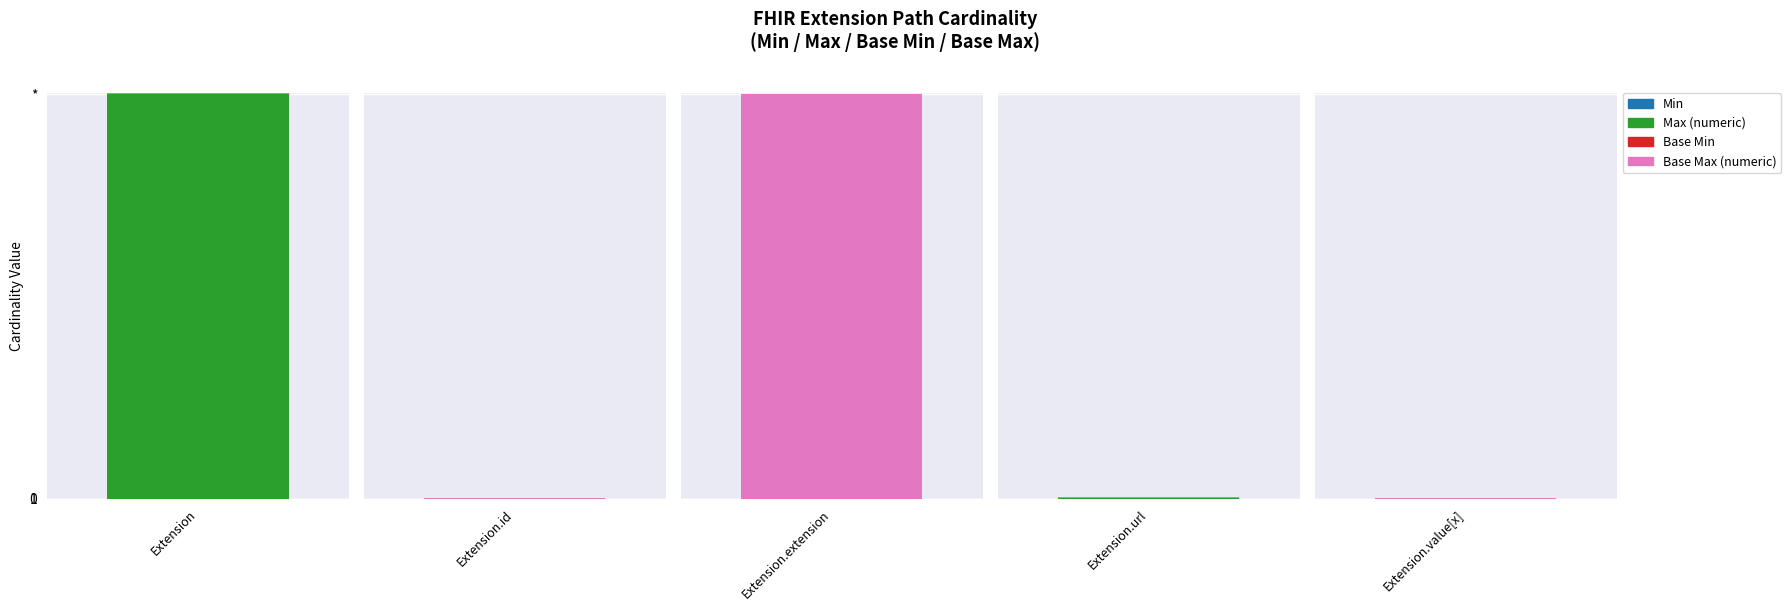

The Min series shows 0 at Extension.extension. True or false?

True